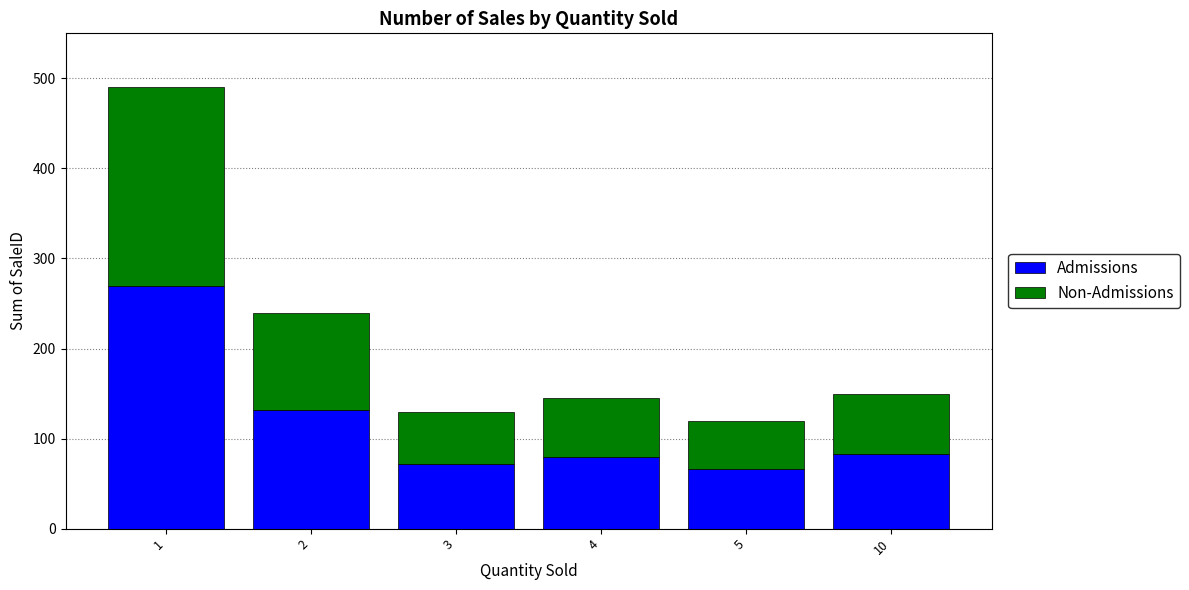

What is the total value across all series at 10?

150.0